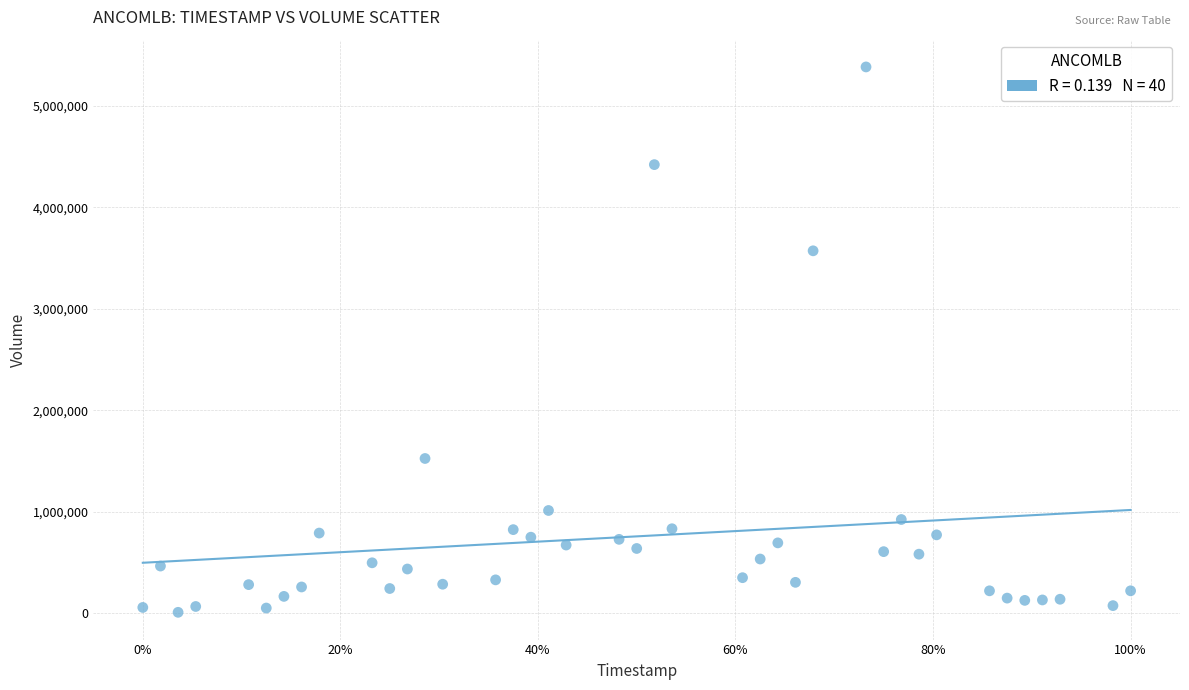

What Y value in the scatter plot is closest to 2696600?

3572300